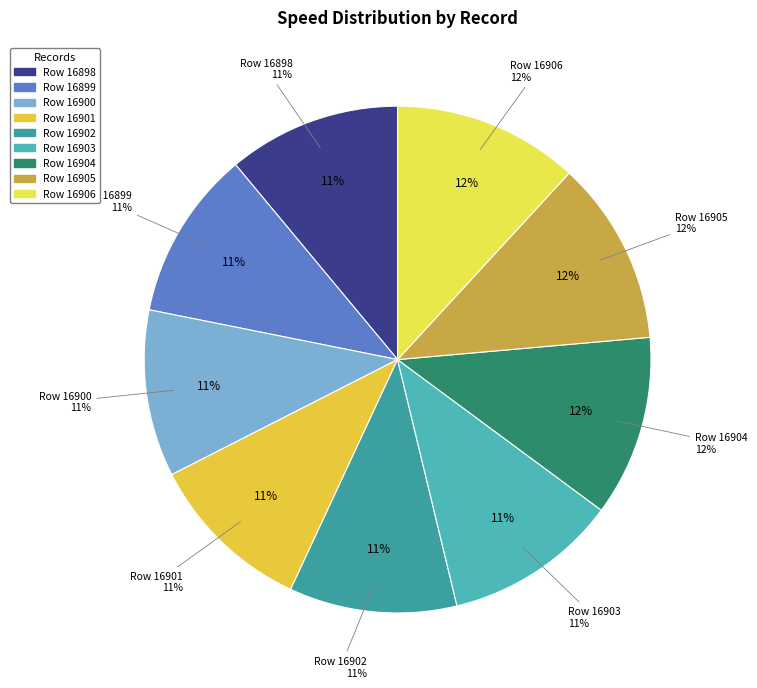

True or false: 16901 accounts for 1% of the total.

False